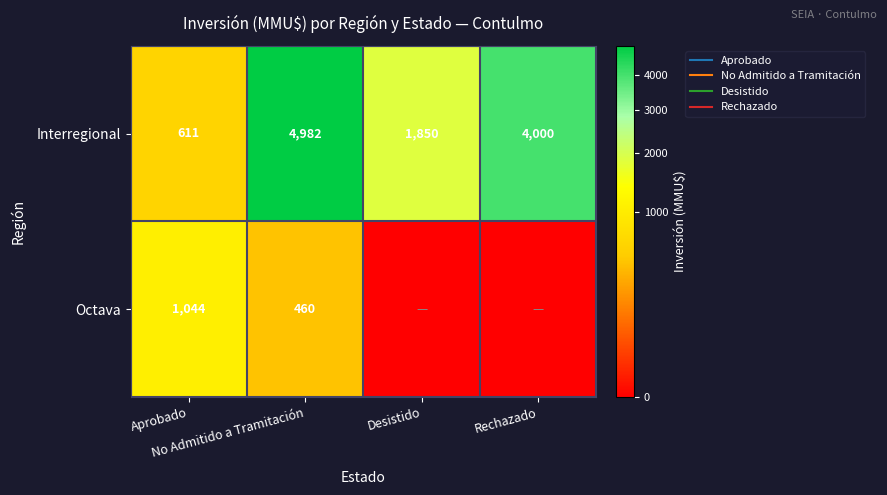

Is it true that Octava equals 1044 at Aprobado?

True